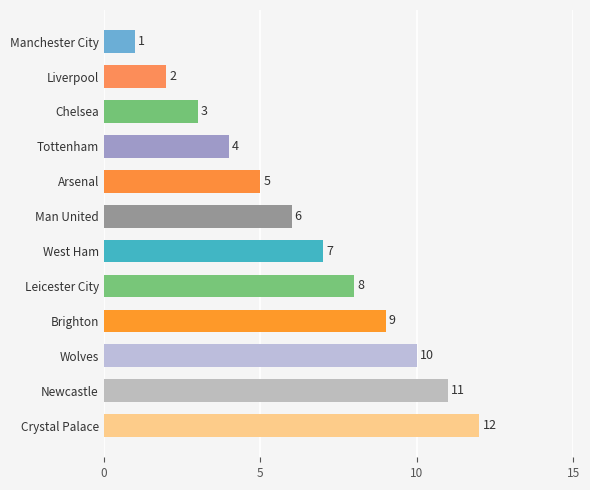

True or false: the data shows 11 at West Ham.

False